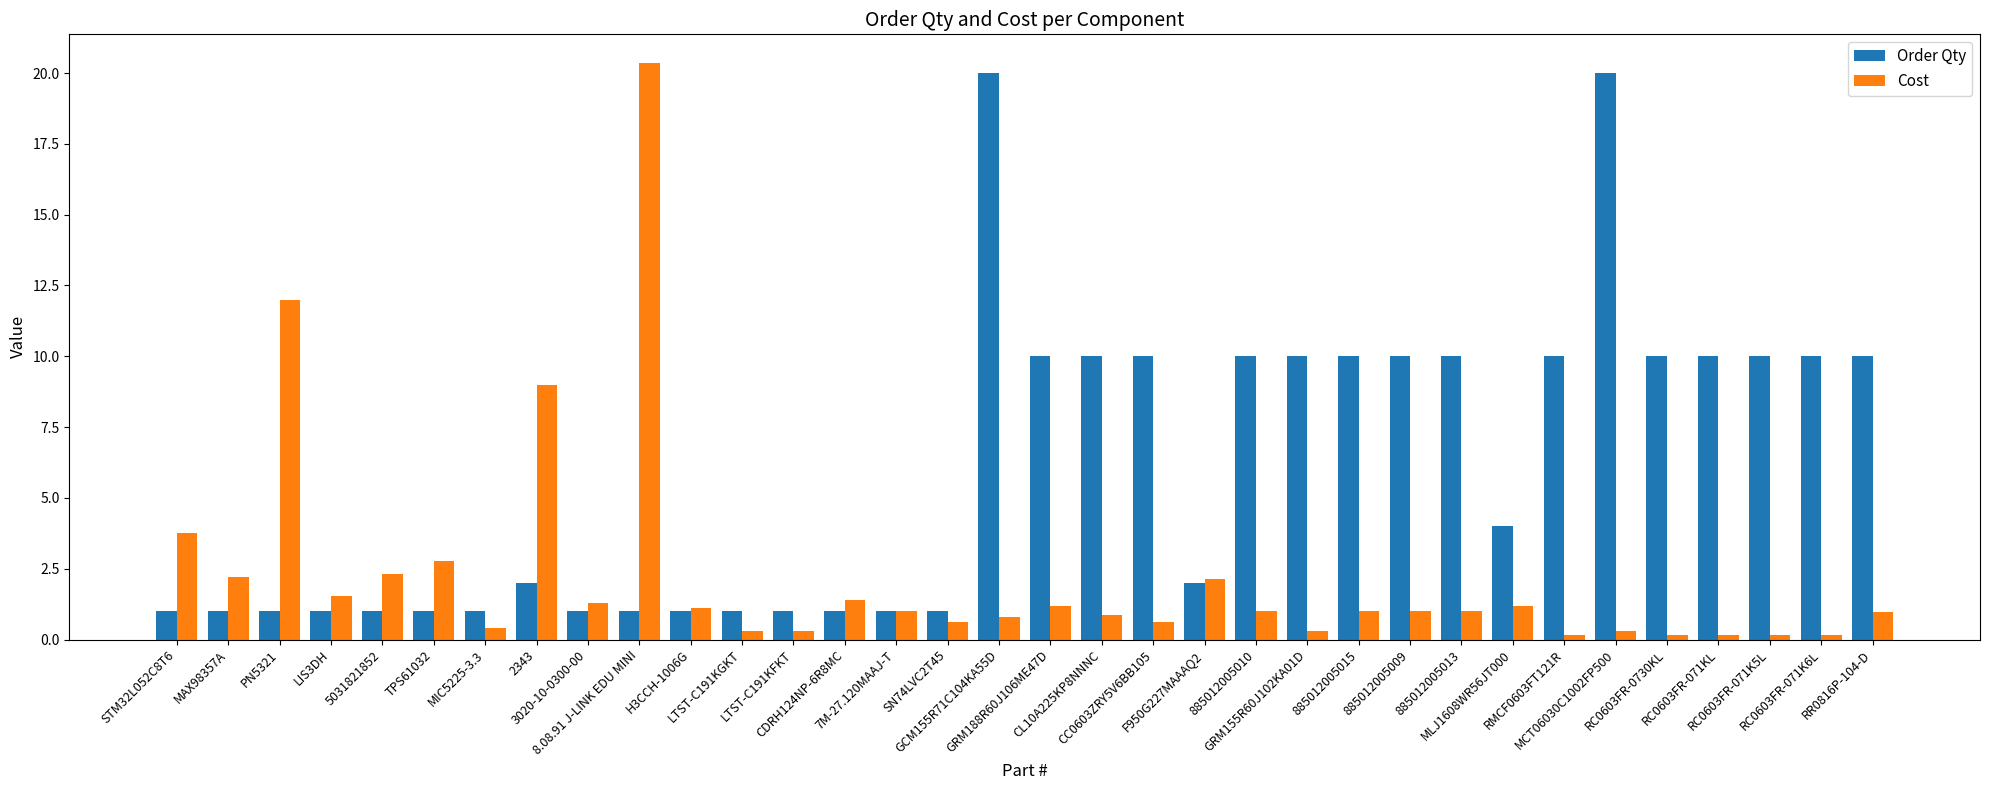

The value of Cost at STM32L052C8T6 is 3.8. True or false?

True